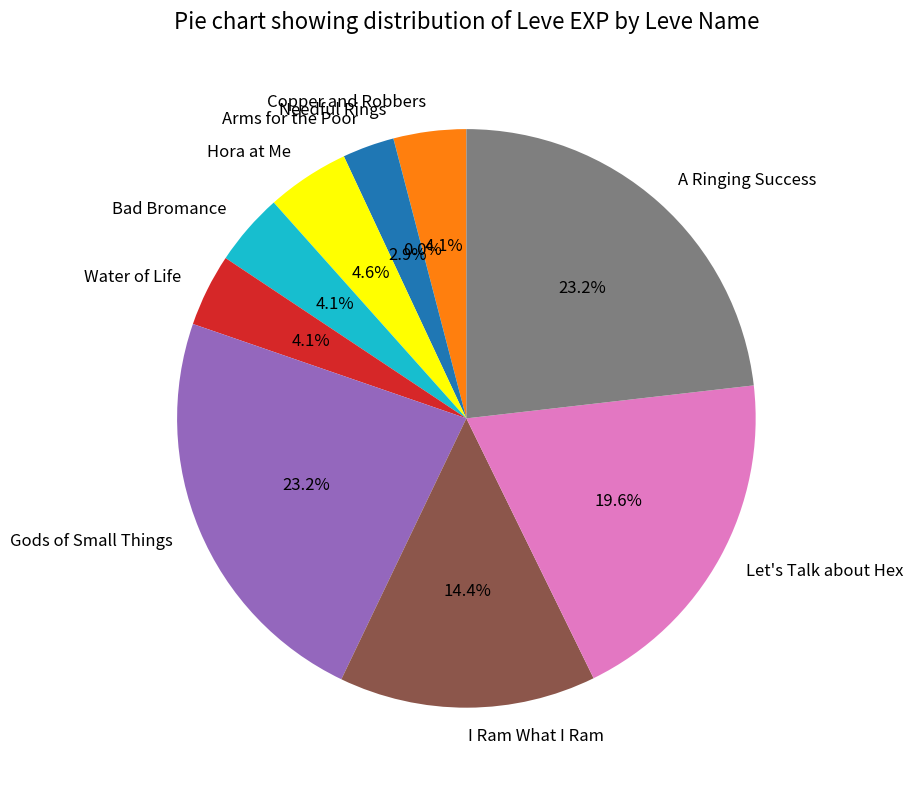

To the nearest percent, what percentage of the pie is Let's Talk about Hex?

20%